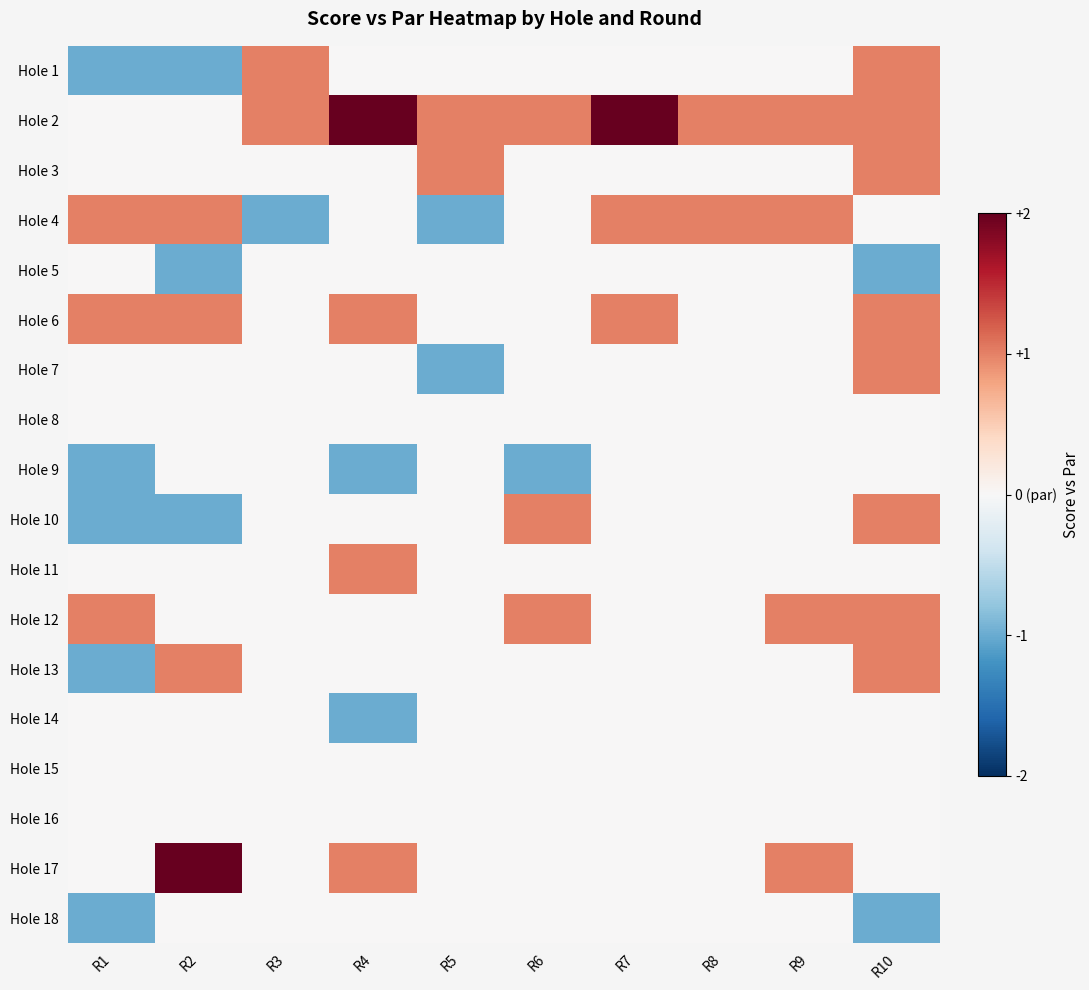

What is the spread (max minus min) of values at R6?

2